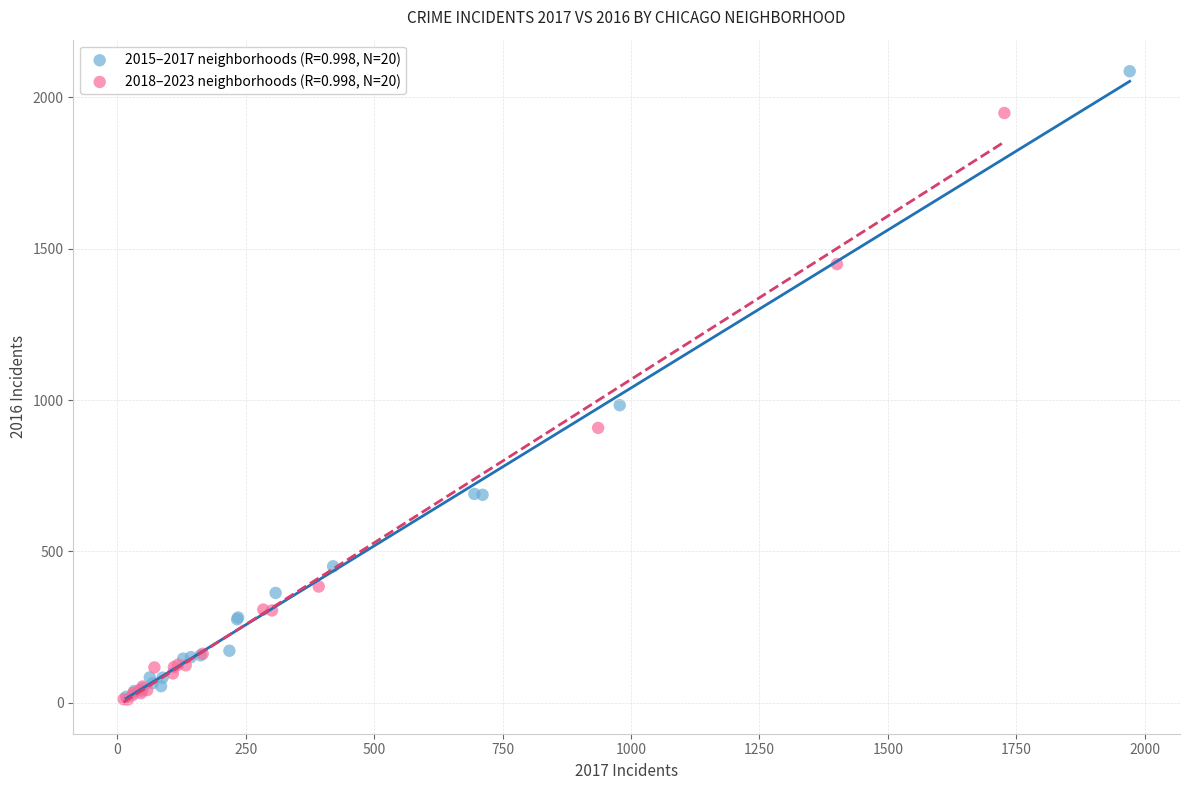

Which series contains the highest Y value?

2015–2017 neighborhoods (R=0.998, N=20)